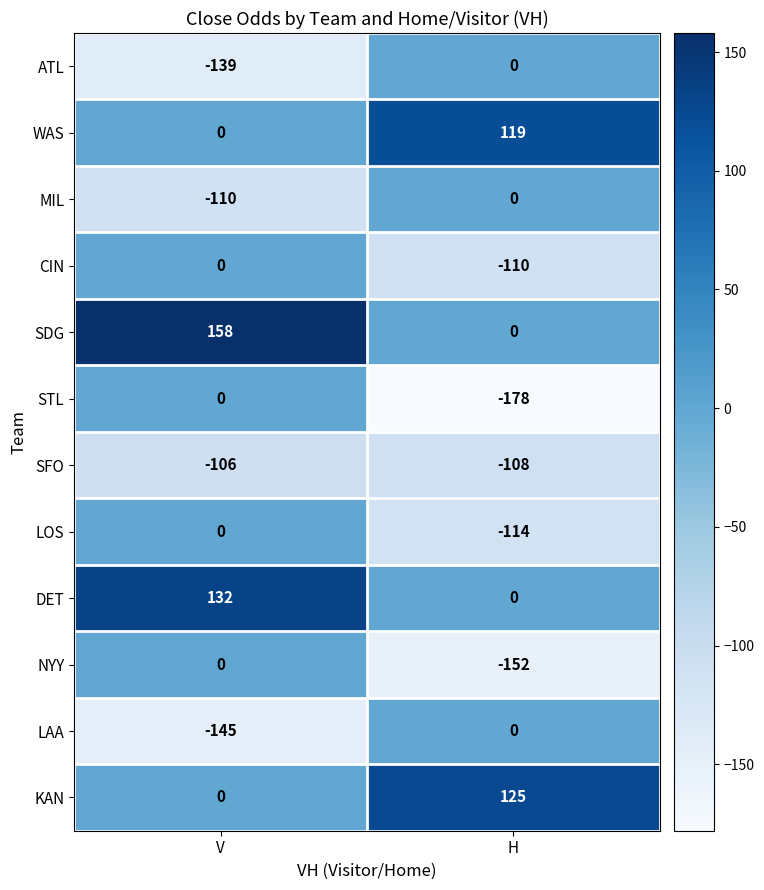

Rank the categories by KAN value from lowest to highest.

V, H